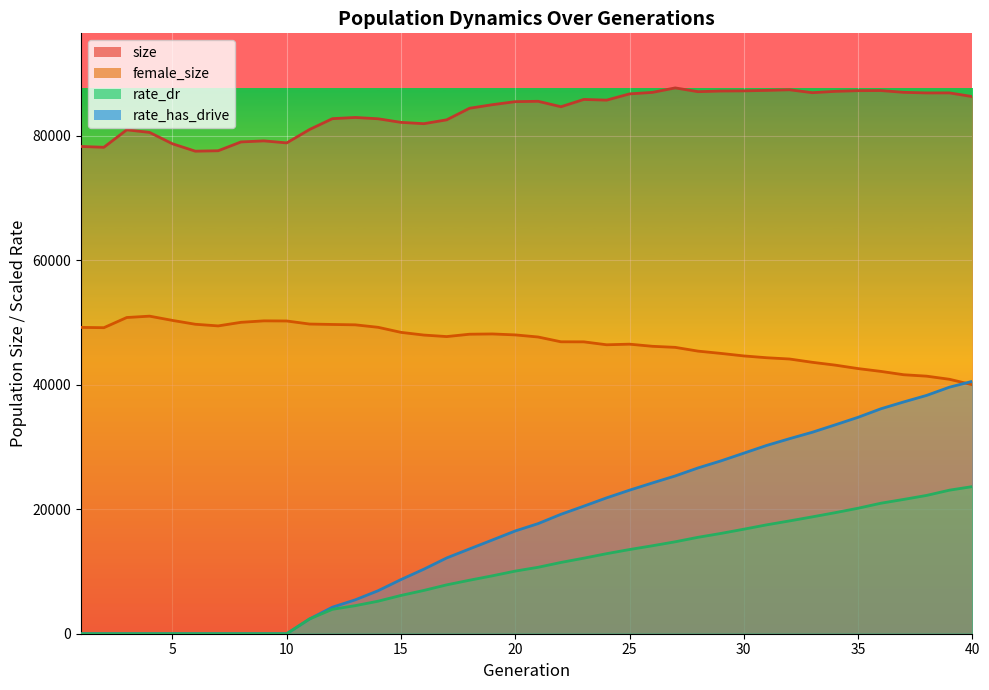

How many lines are shown in the chart?

4